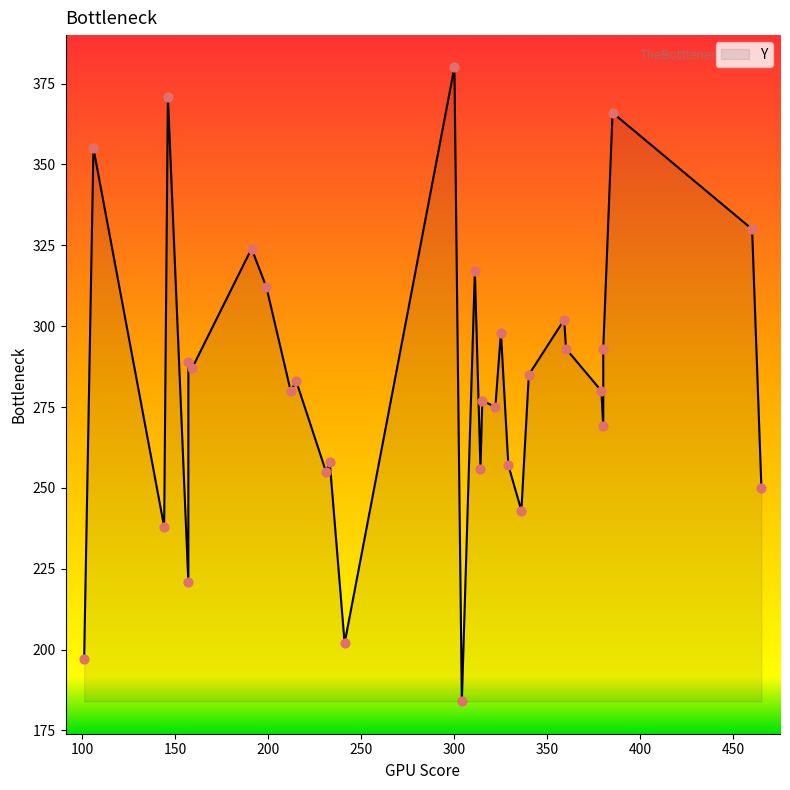

Between 379 and 360, which is larger?

360